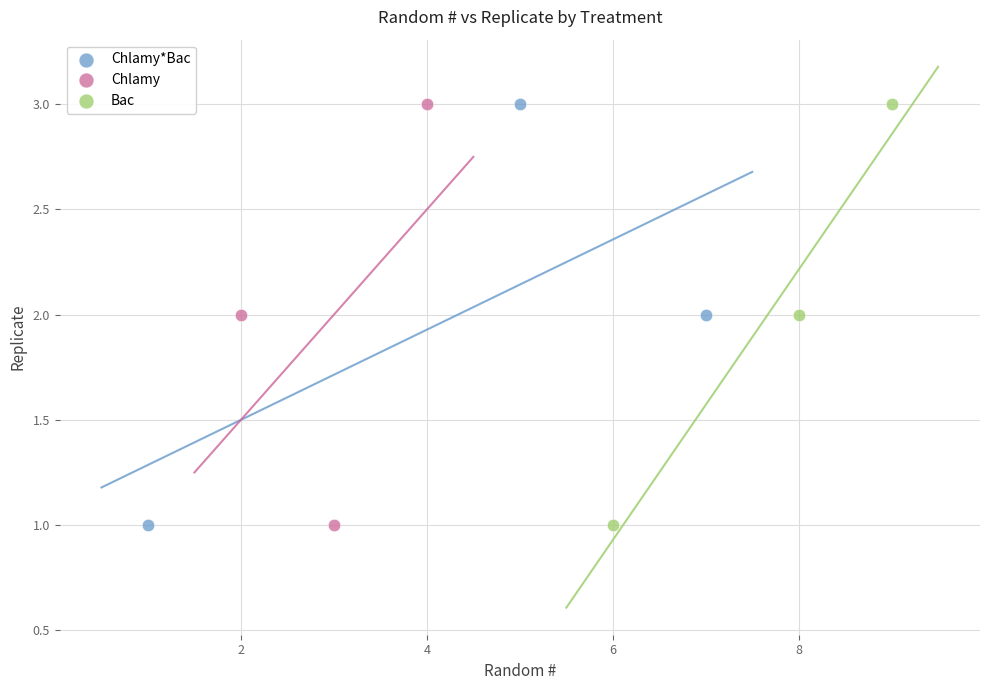

What are all the series names shown in the legend?

Chlamy*Bac, Chlamy, Bac